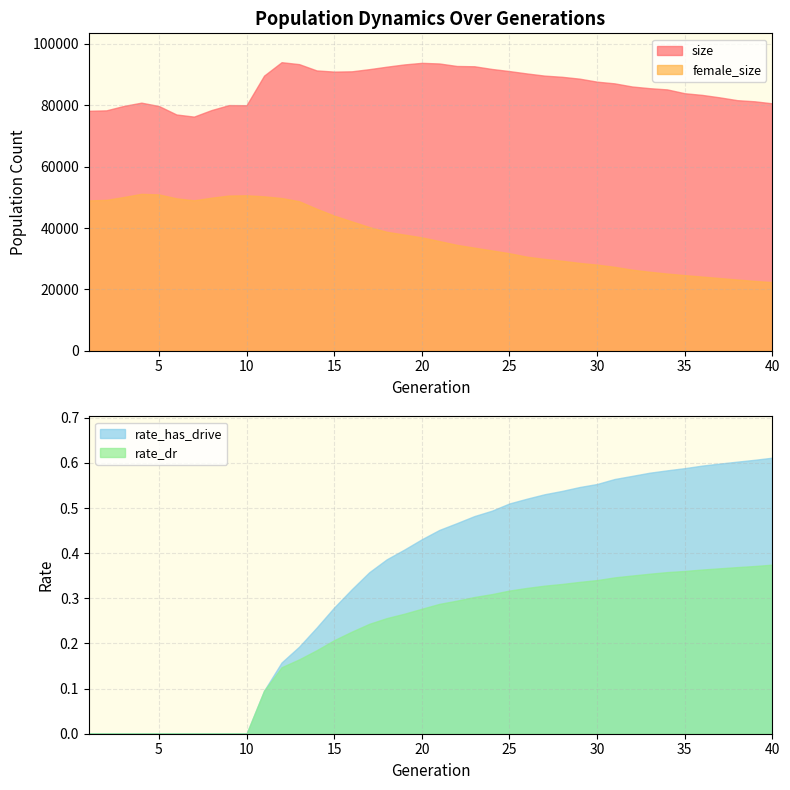

At which label does size reach its peak?

12